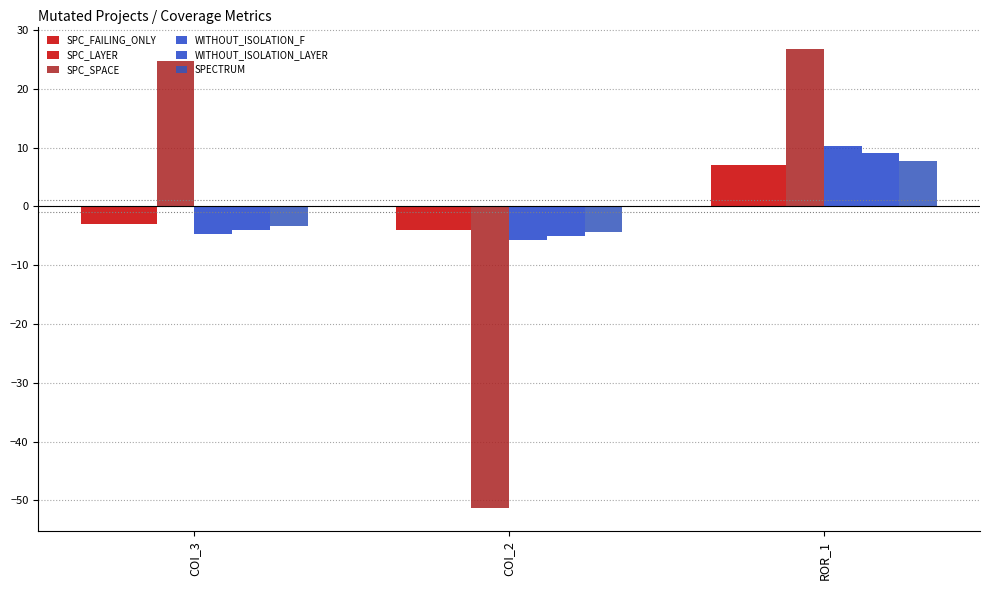

How many data points in SPECTRUM are above -3?

1